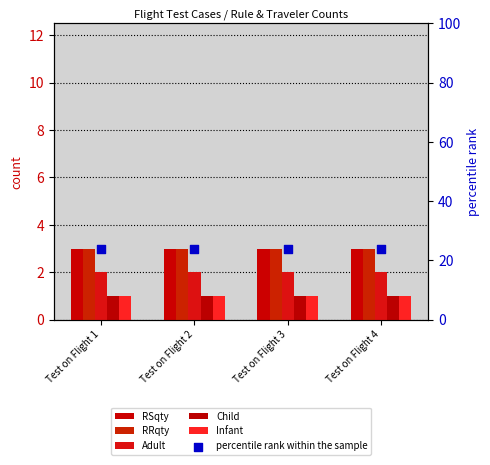

What is the total value across all series at Test on Flight 1?

34